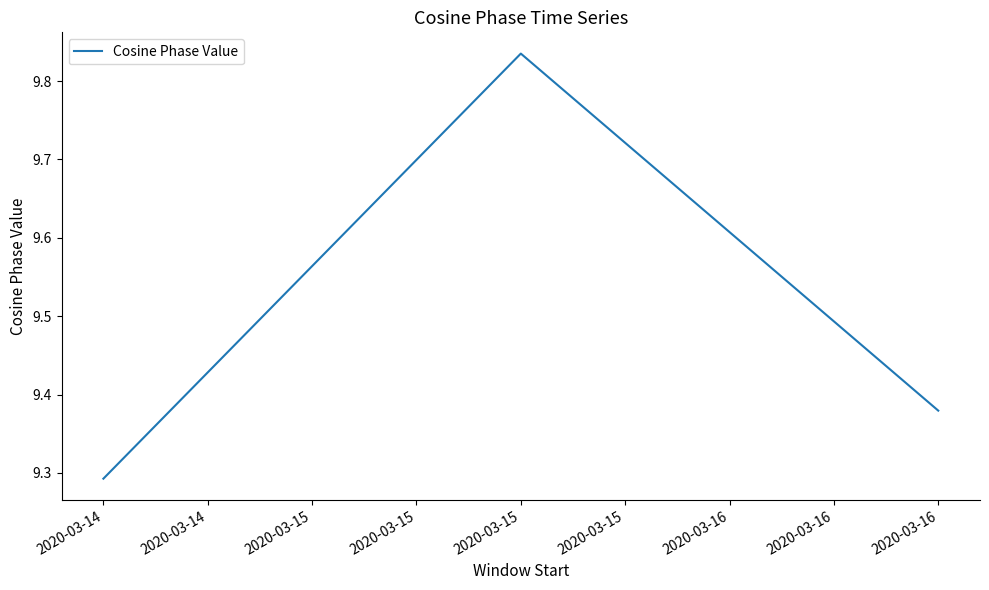

Where is the data nearest to the value 9?

2020-03-14